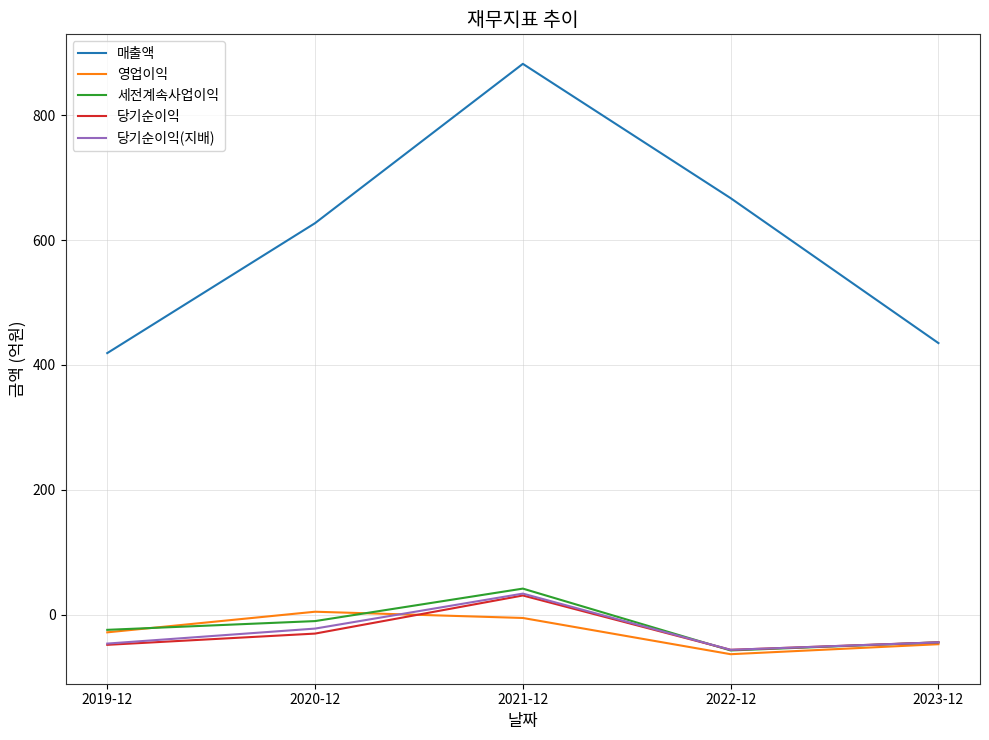

Which category has the highest value in the 당기순이익(지배) series?

2021-12